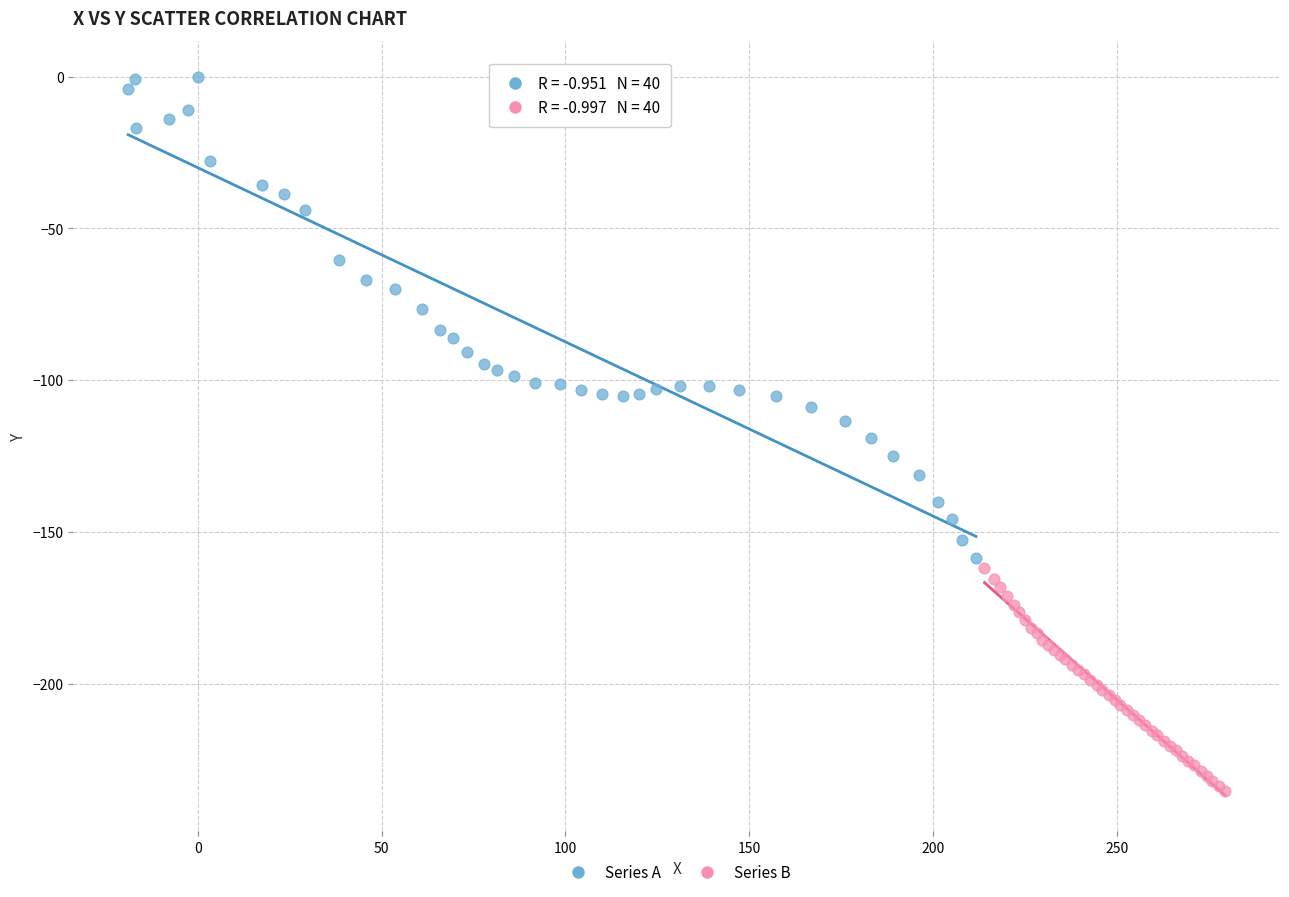

Which series has the widest spread of Y values?

Series A